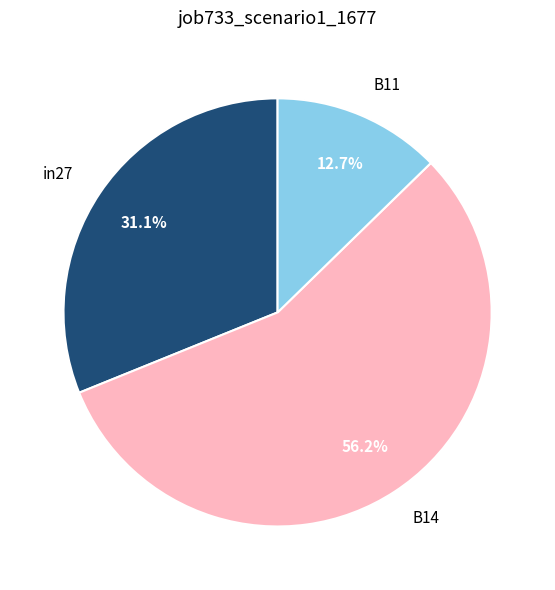

True or false: in27 accounts for 23% of the total.

False